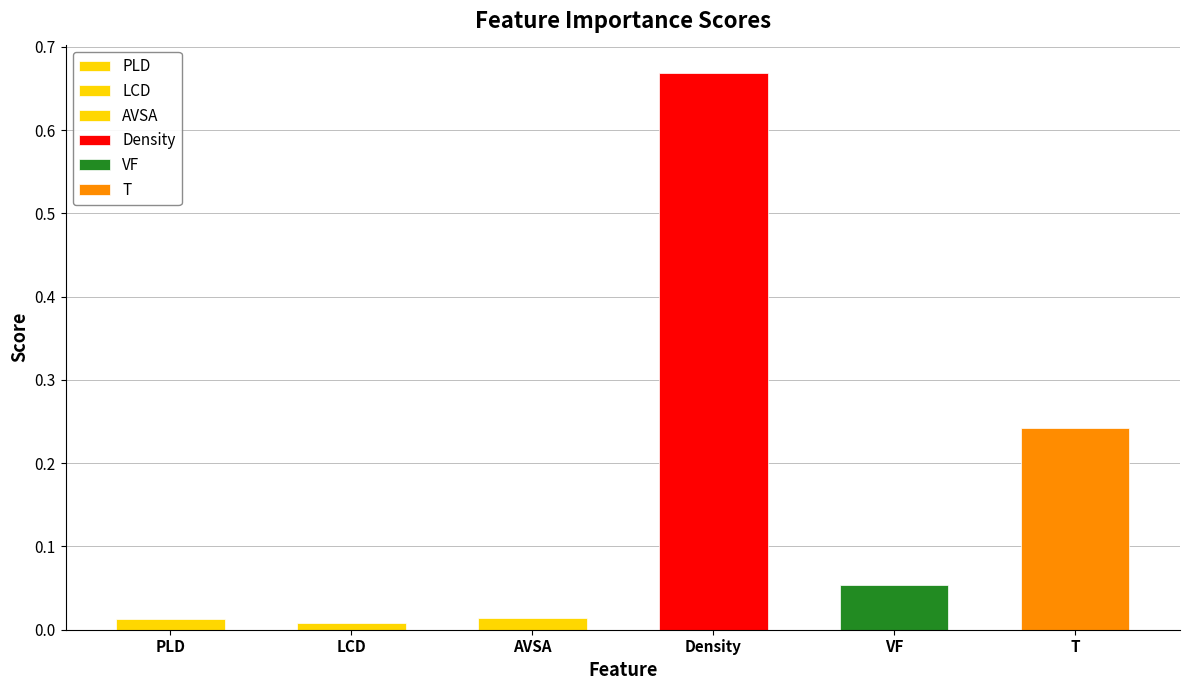

What is the change in value from AVSA to Density?

+0.7